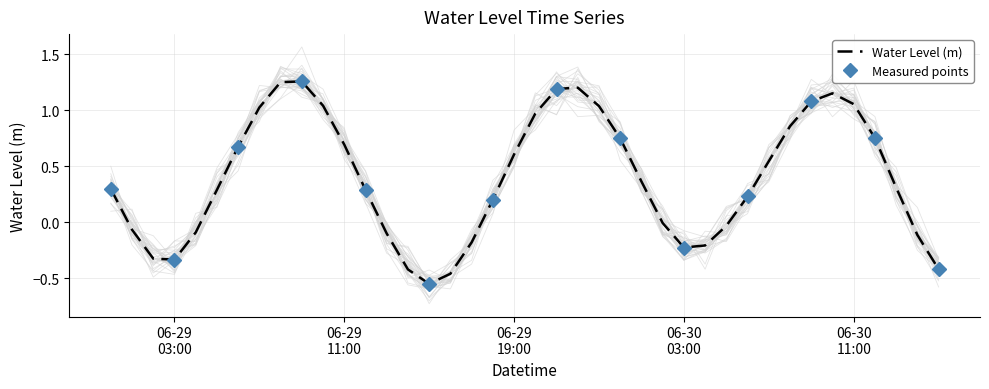

What is the label of the 35th point from the left?

2024-06-30 10:00:00